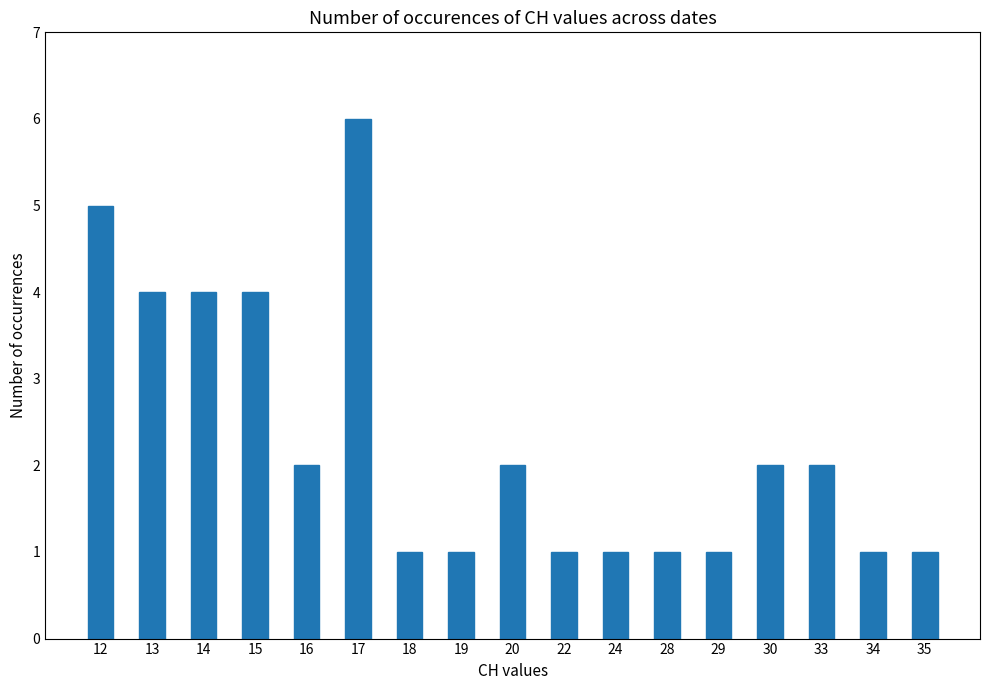

The chart shows a value of 1 at 24. True or false?

True